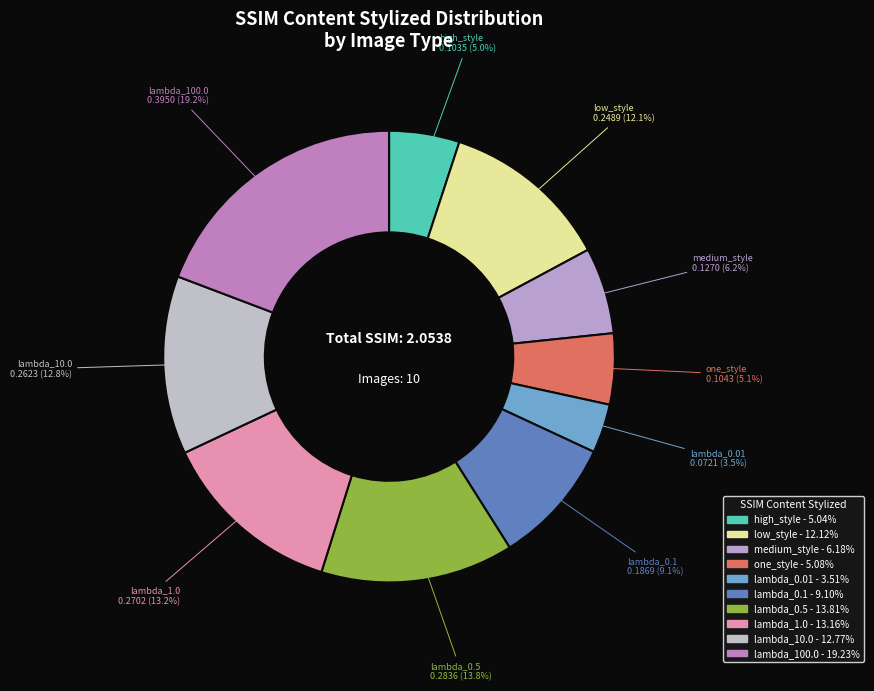

How many segments does this pie chart have?

10